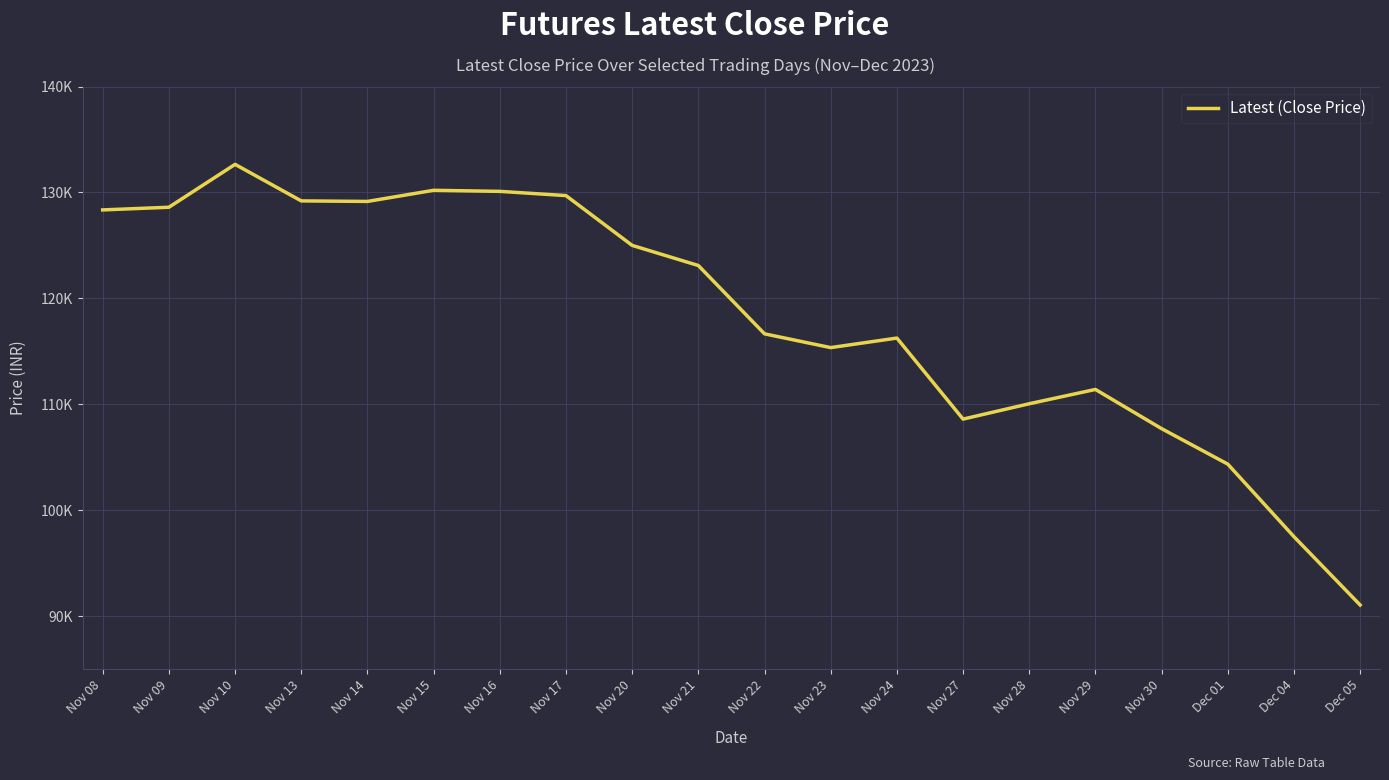

Does the chart have visible grid lines?

Yes